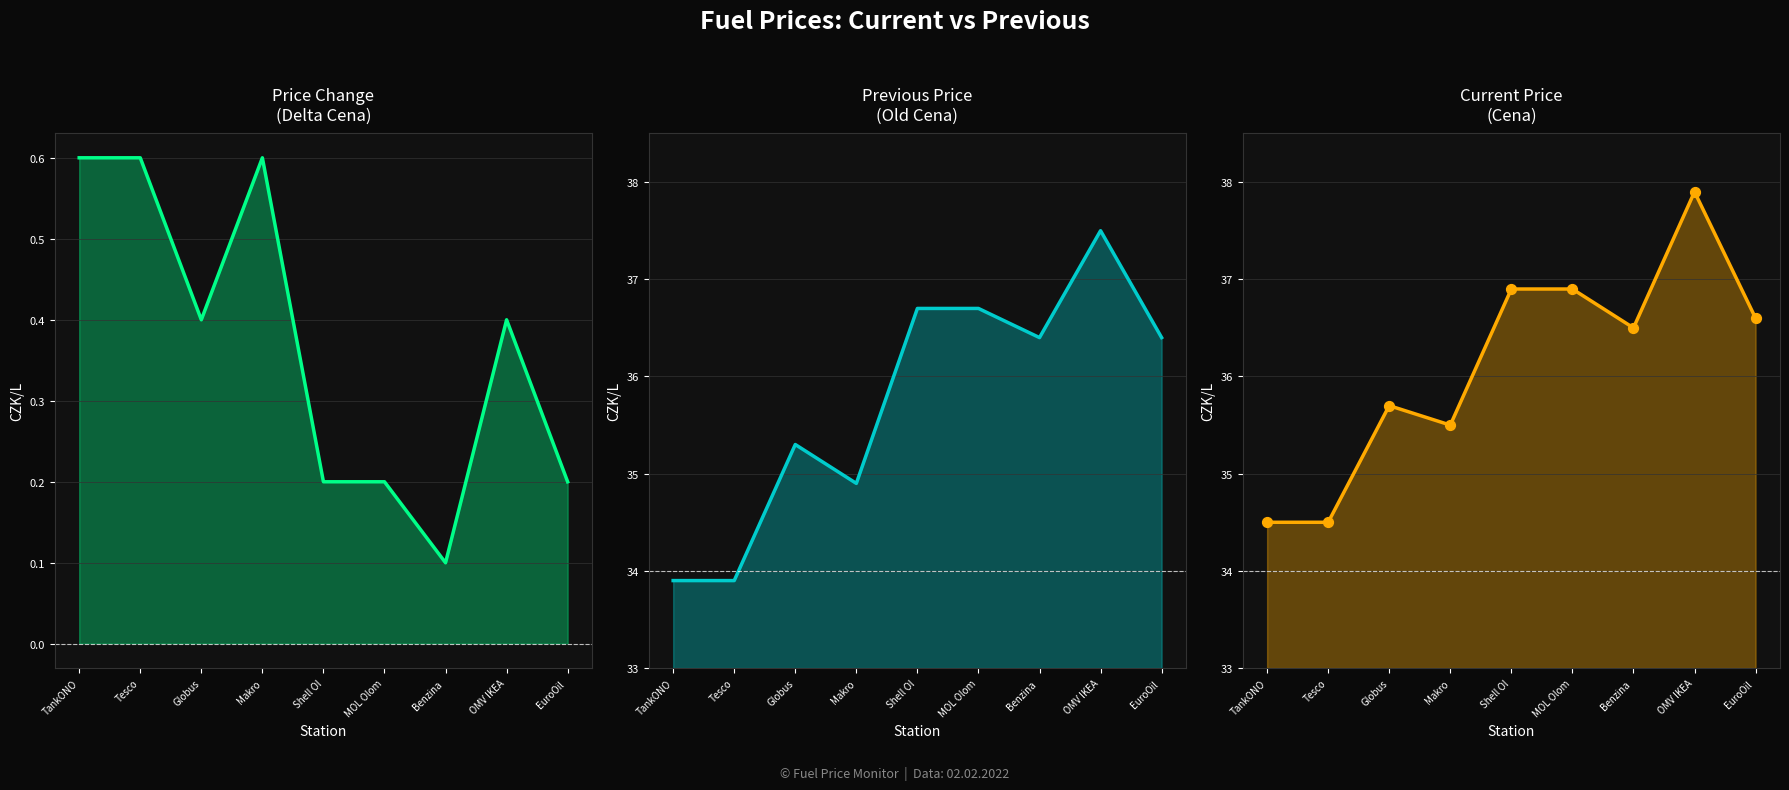

Which series has the largest total across all categories?

Cena